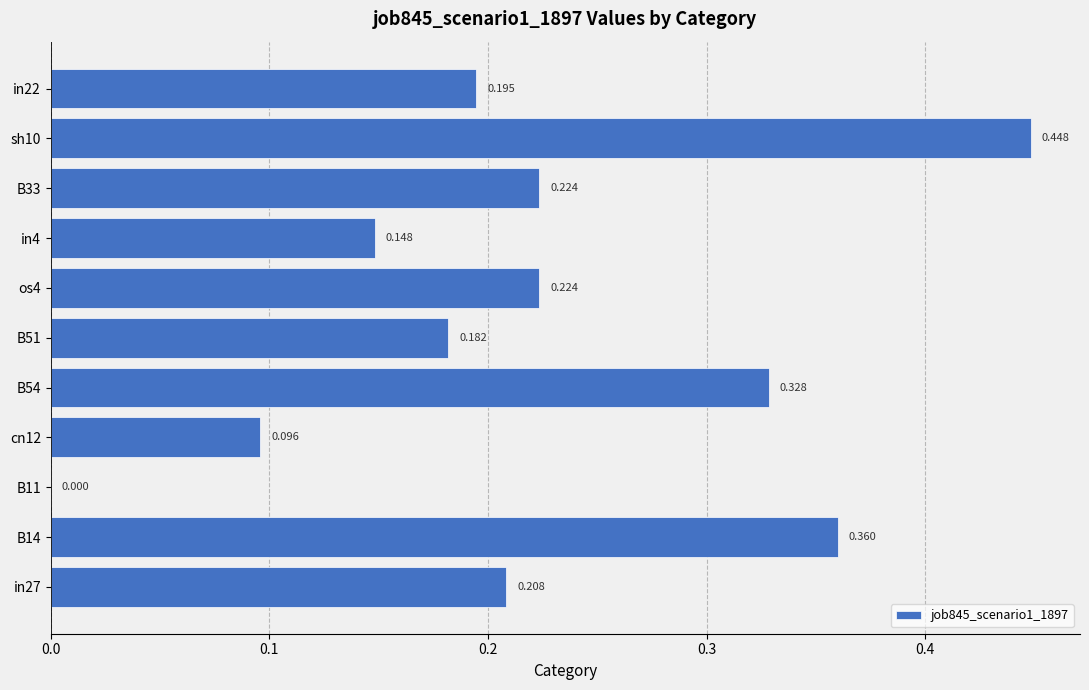

How many positive values are there?

10